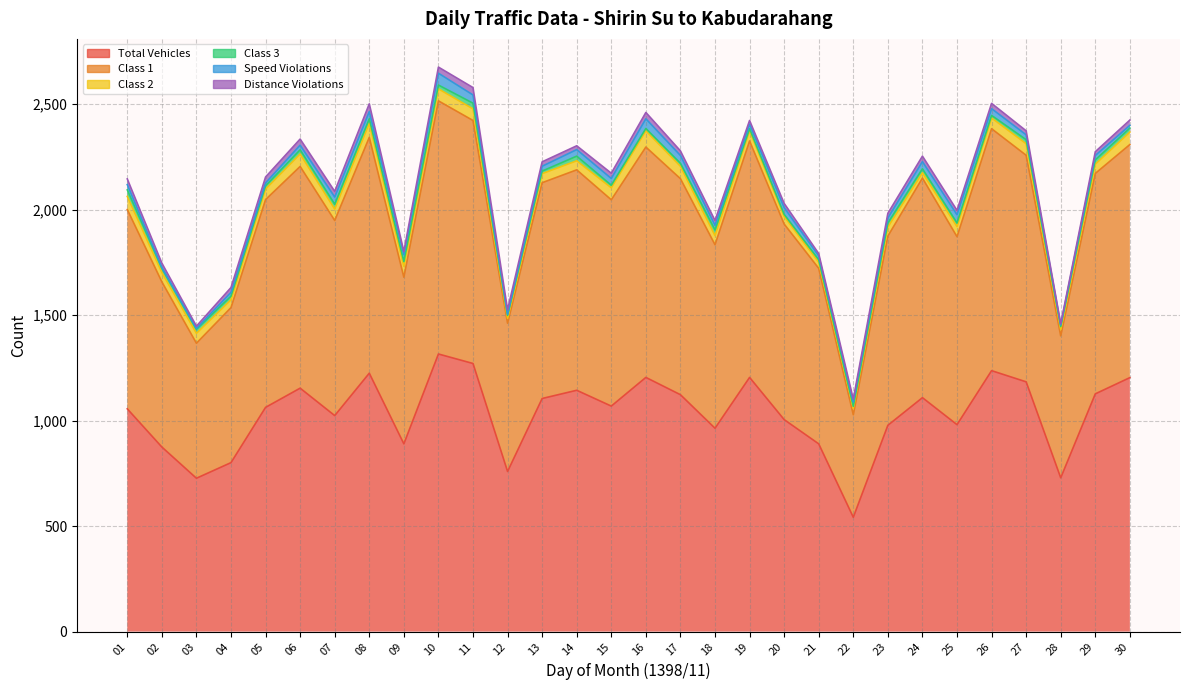

The value of Total Vehicles at 26 is 1237. True or false?

True